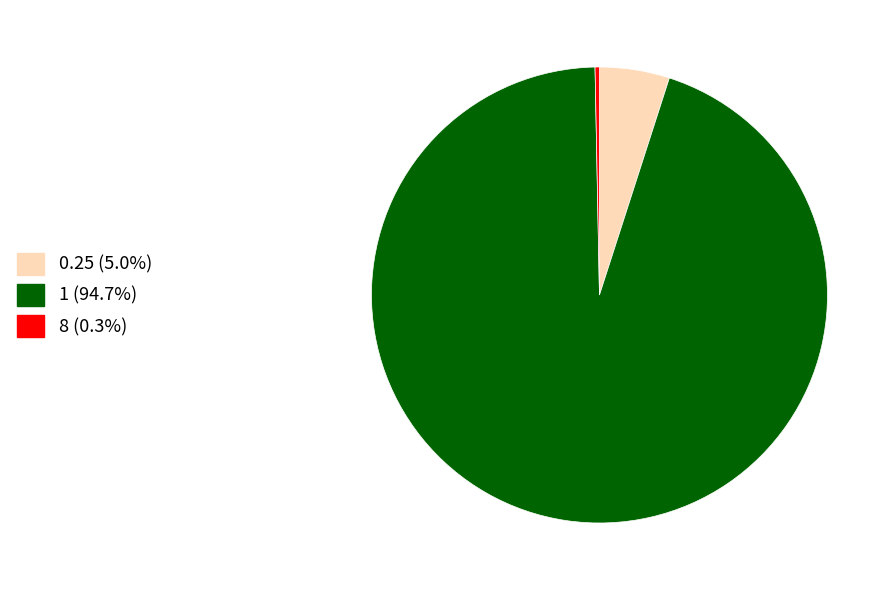

Count the number of slices in the pie.

3